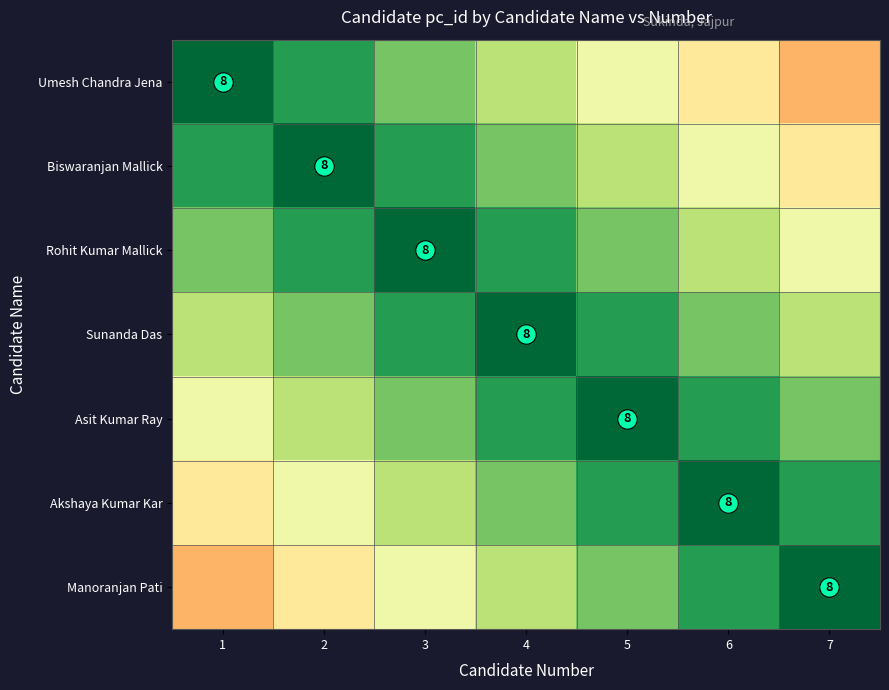

At 2, list the series in order from smallest to largest.

Manoranjan Pati, Akshaya Kumar Kar, Asit Kumar Ray, Sunanda Das, Umesh Chandra Jena, Rohit Kumar Mallick, Biswaranjan Mallick